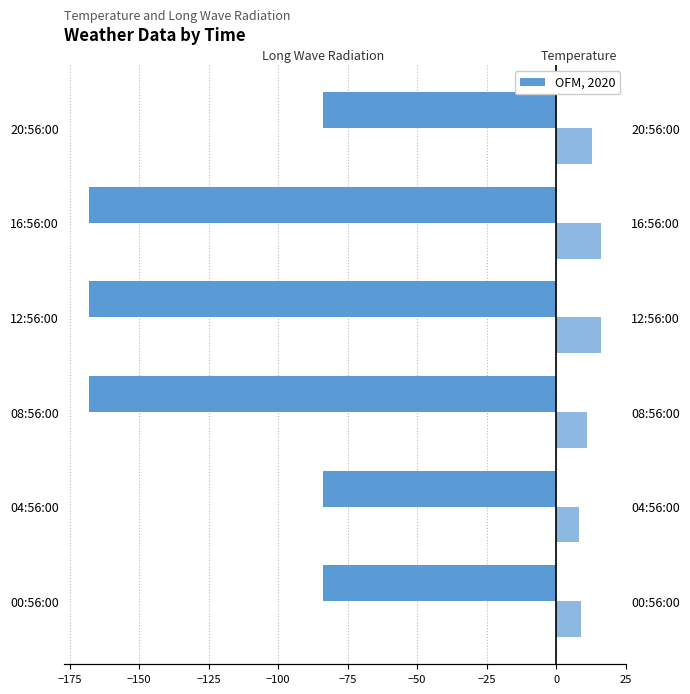

What is the value of the Temperature bar at the 5th from the left?

16.0